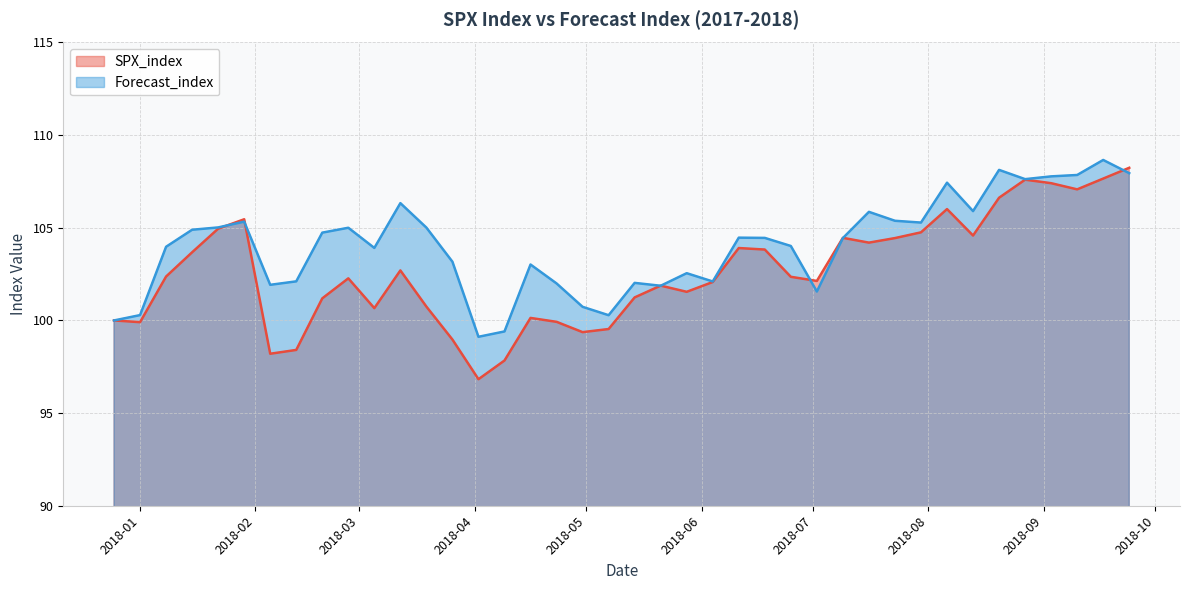

True or false: Forecast_index has a value of 69.3 at 2018-08-13.

False